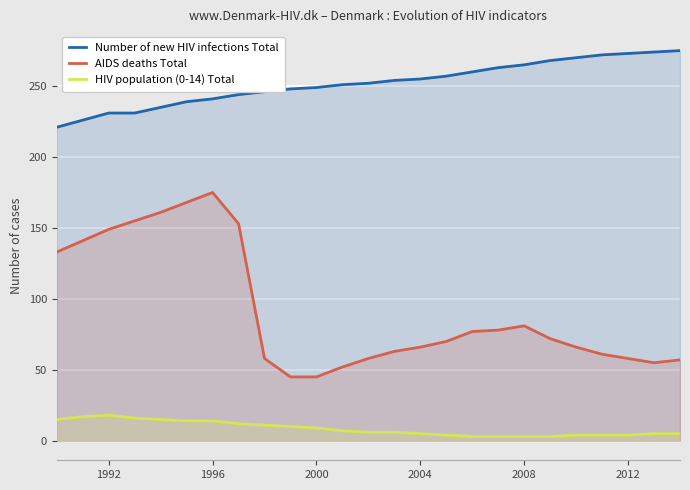

True or false: AIDS deaths Total and Number of new HIV infections Total intersect in this chart.

False